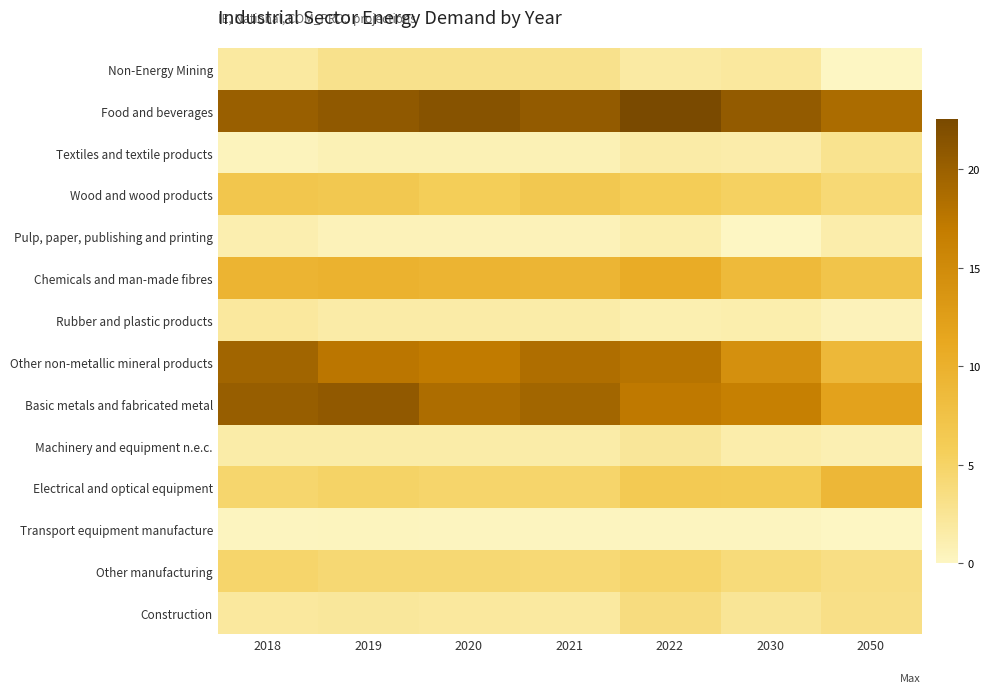

Between 2018 and 2050, which series saw the biggest shift?

Other non-metallic mineral products